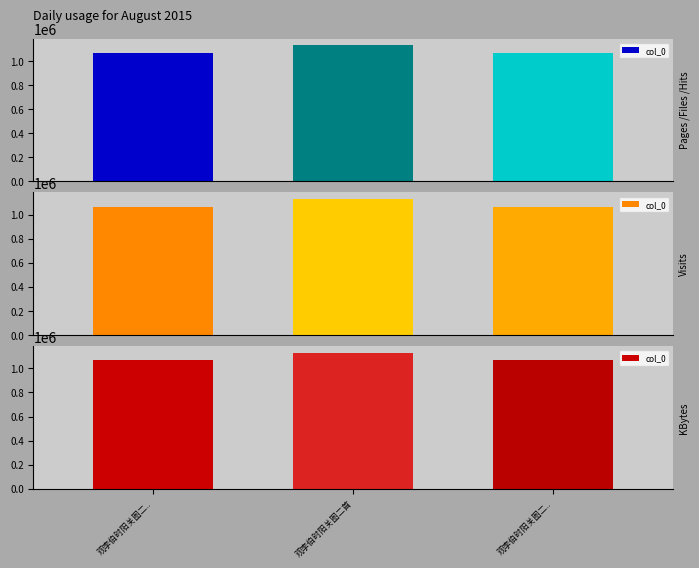

At which category does the chart reach its peak across all series?

观李伯时阳关图二首